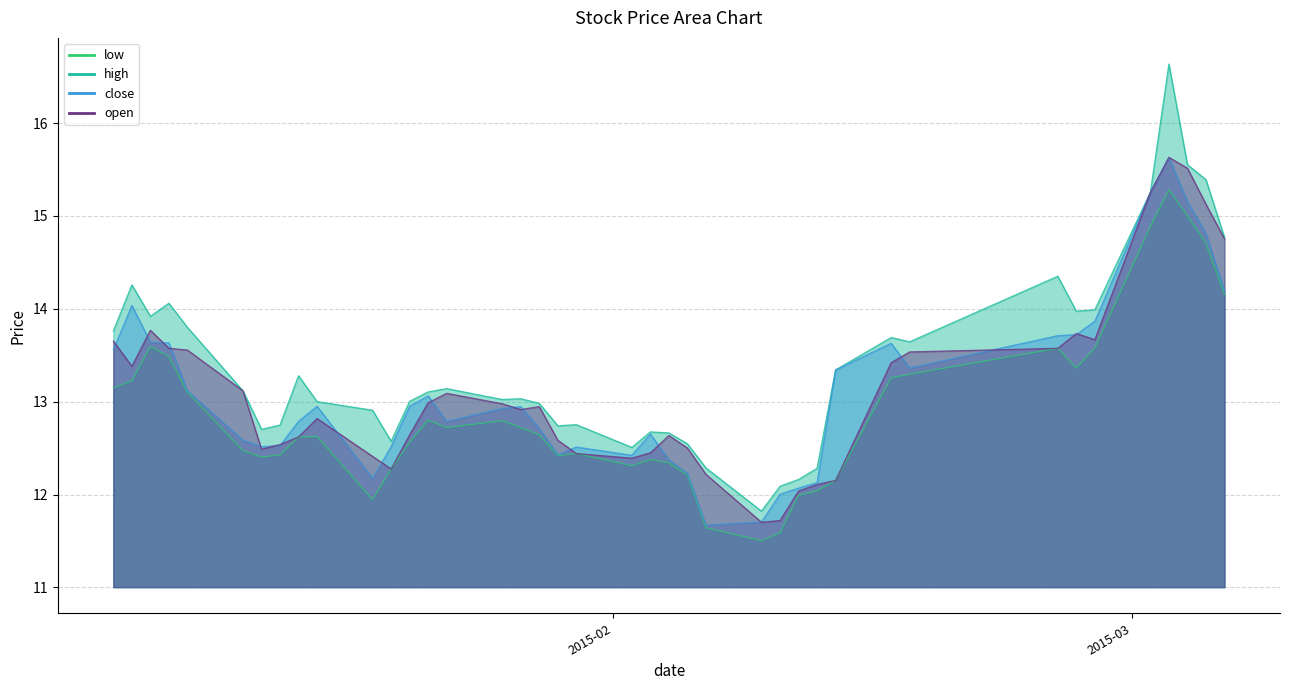

What is the value of the low point at the 11th from the left?

11.9